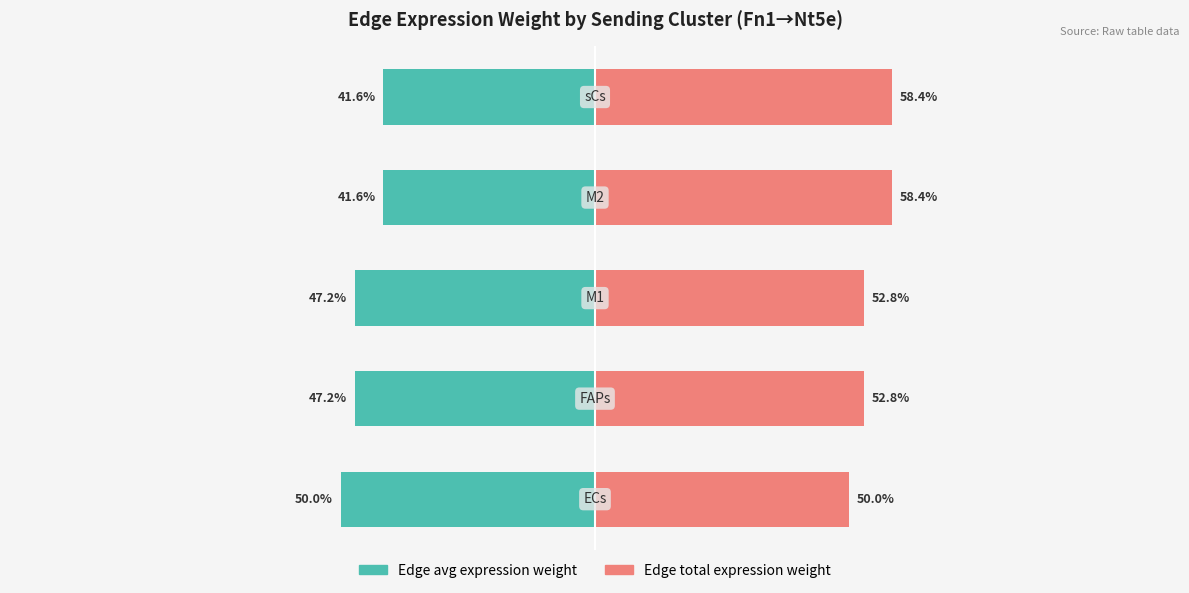

At 0, list the series in order from smallest to largest.

Edge avg expression weight, Edge total expression weight